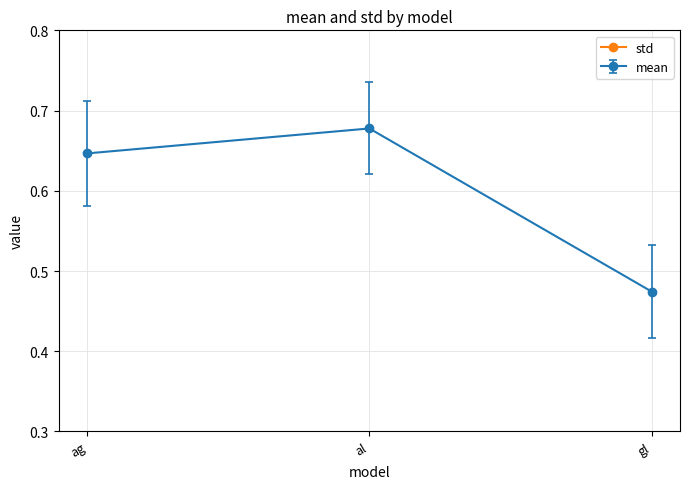

The value at gl is 0.1. True or false?

False